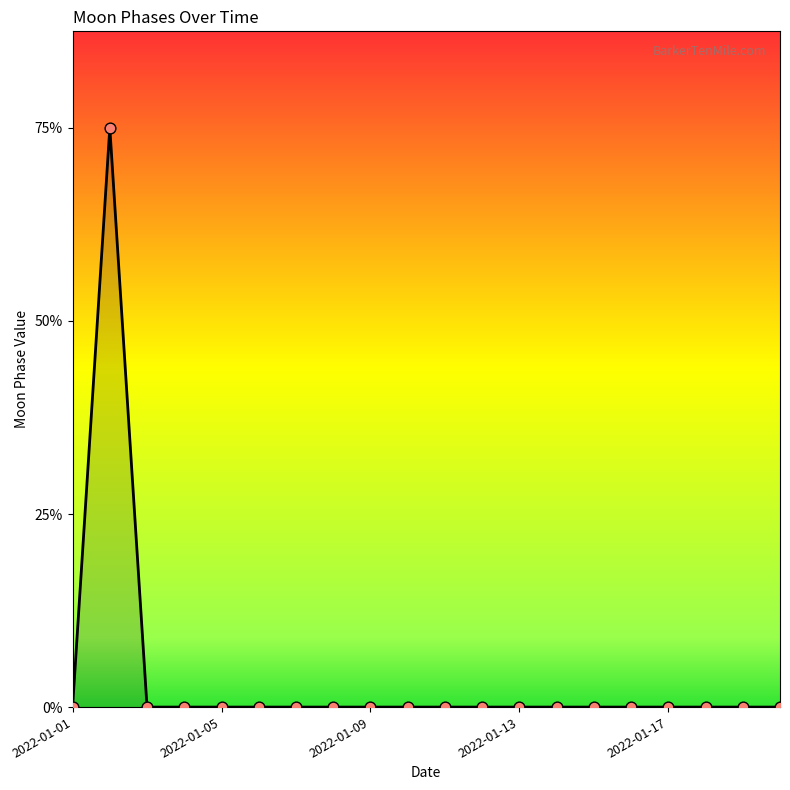

Does the chart have visible grid lines?

No